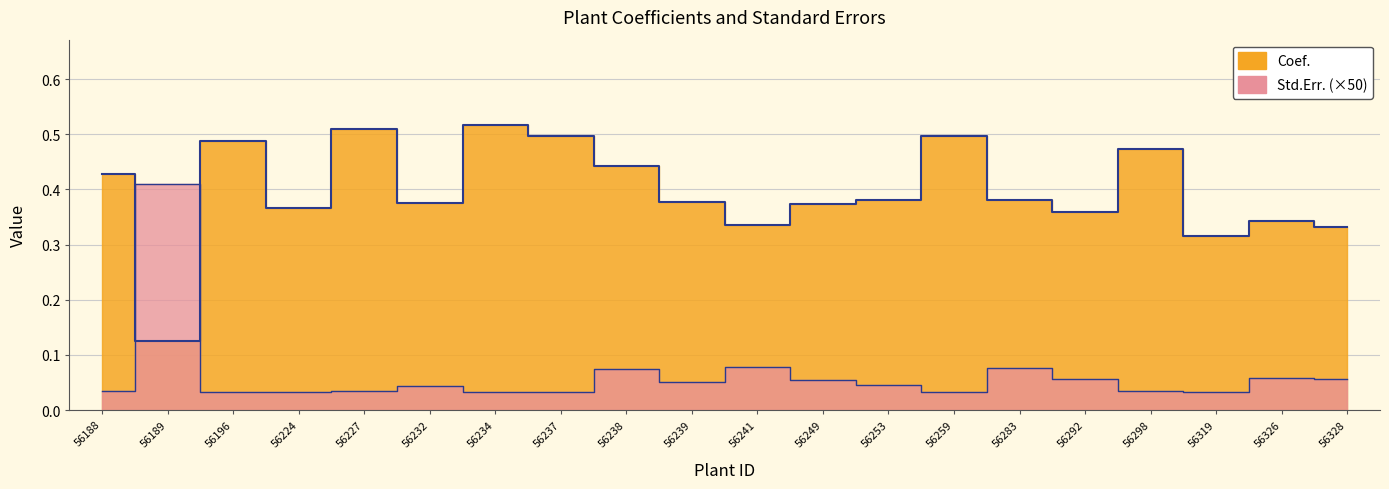

At which label does Std.Err. reach its minimum?

56234